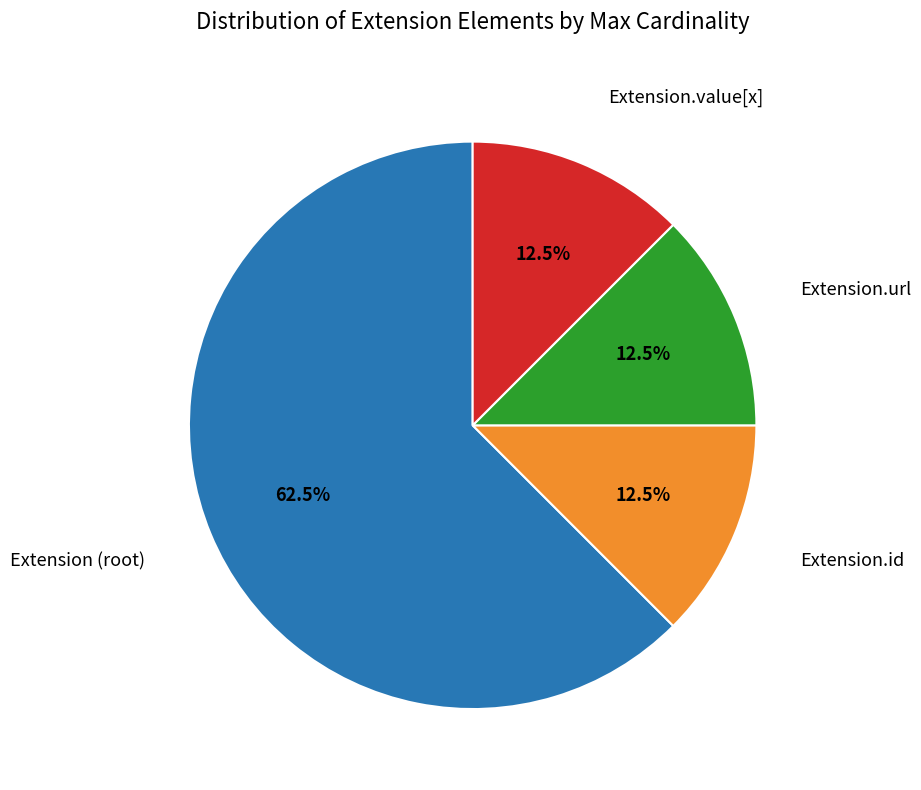

Is there a majority slice in this chart?

Yes